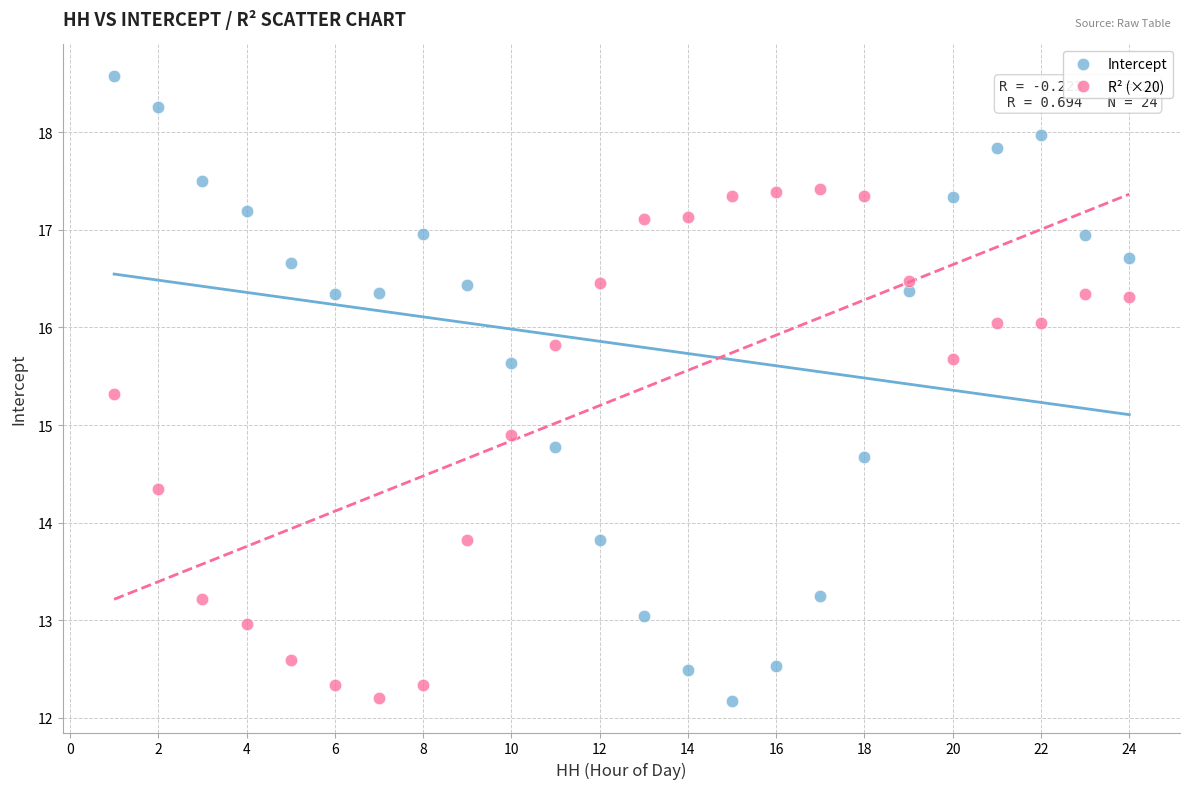

Which series reaches the maximum Y coordinate?

Intercept